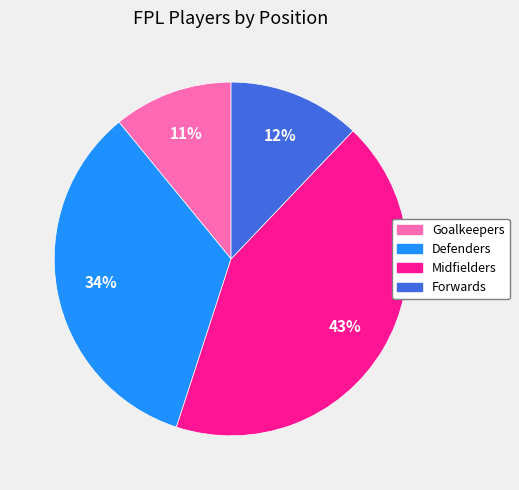

True or false: Goalkeepers accounts for 4% of the total.

False